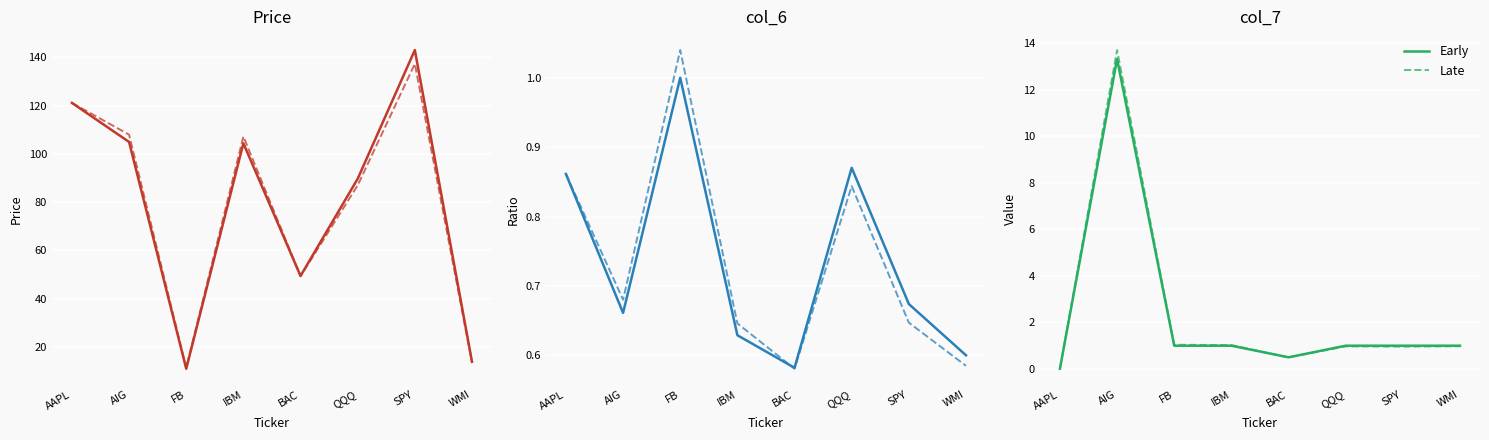

Is it true that Early equals 1.0 at QQQ?

True